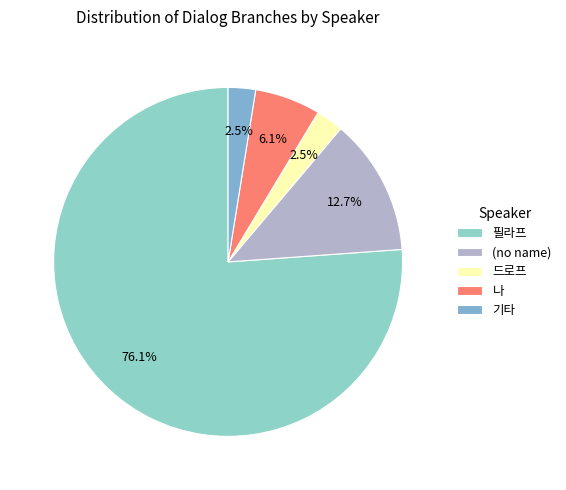

Which slice is the largest?

필라프